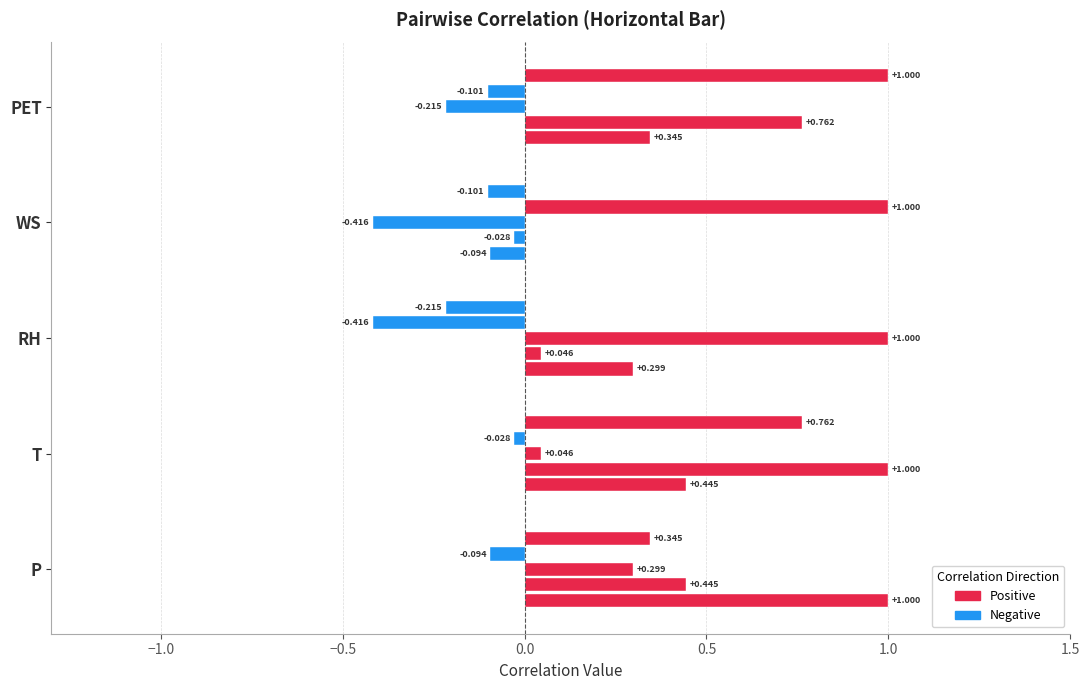

The value of WS at PET is -0.0. True or false?

False